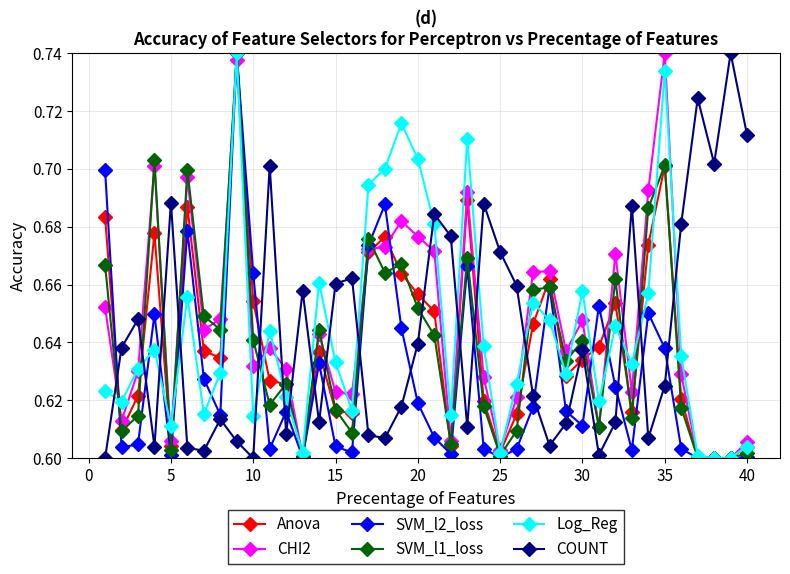

Count the Anova values in the range 0 to 1.

40